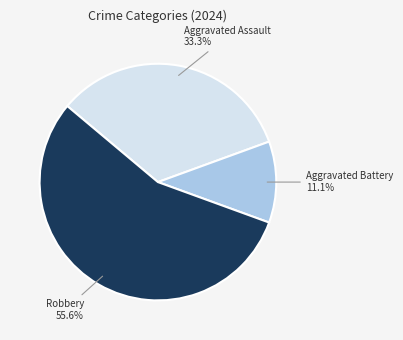

Does any single category account for the majority?

Yes